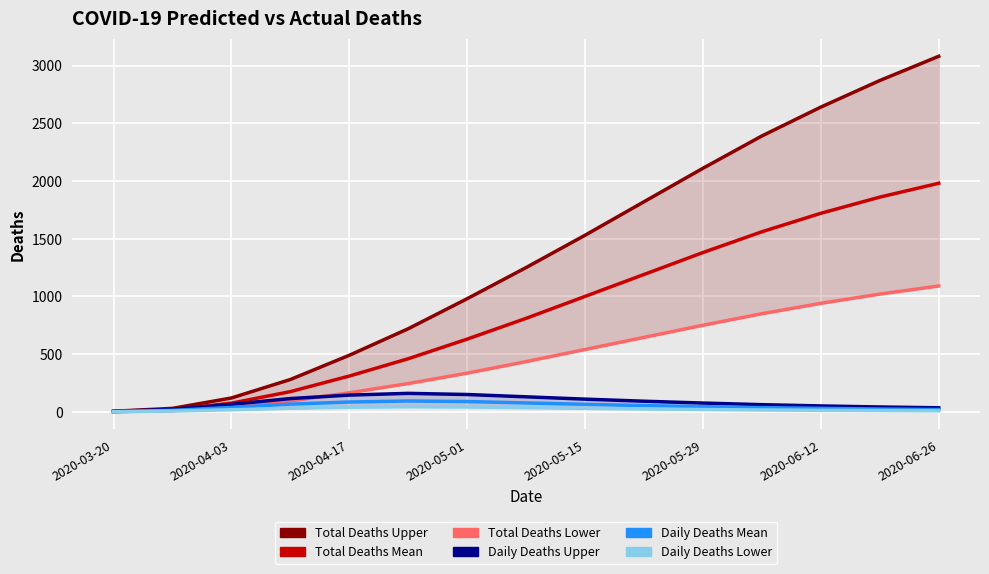

What is the total value across all series at 2020-06-12?

5394